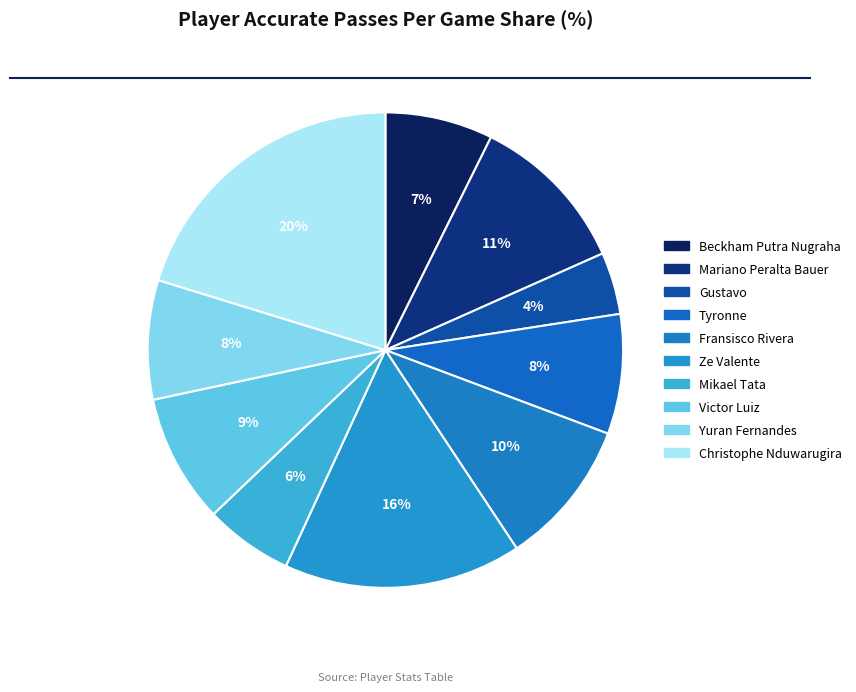

Is it true that Ze Valente is 16% of the pie?

True